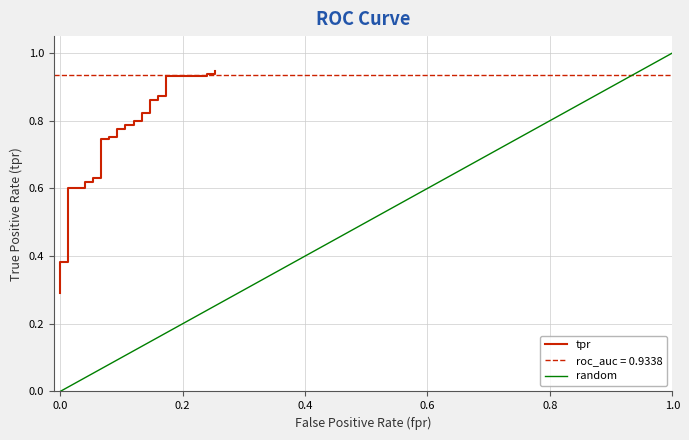

Reading left to right, list all the values displayed in this chart.

0.3	0.3	0.4	0.4	0.4	0.4	0.4	0.4	0.4	0.4	0.4	0.5	0.5	0.6	0.6	0.6	0.6	0.6	0.6	0.7	0.7	0.8	0.8	0.8	0.8	0.8	0.8	0.8	0.8	0.8	0.8	0.9	0.9	0.9	0.9	0.9	0.9	0.9	0.9	0.9